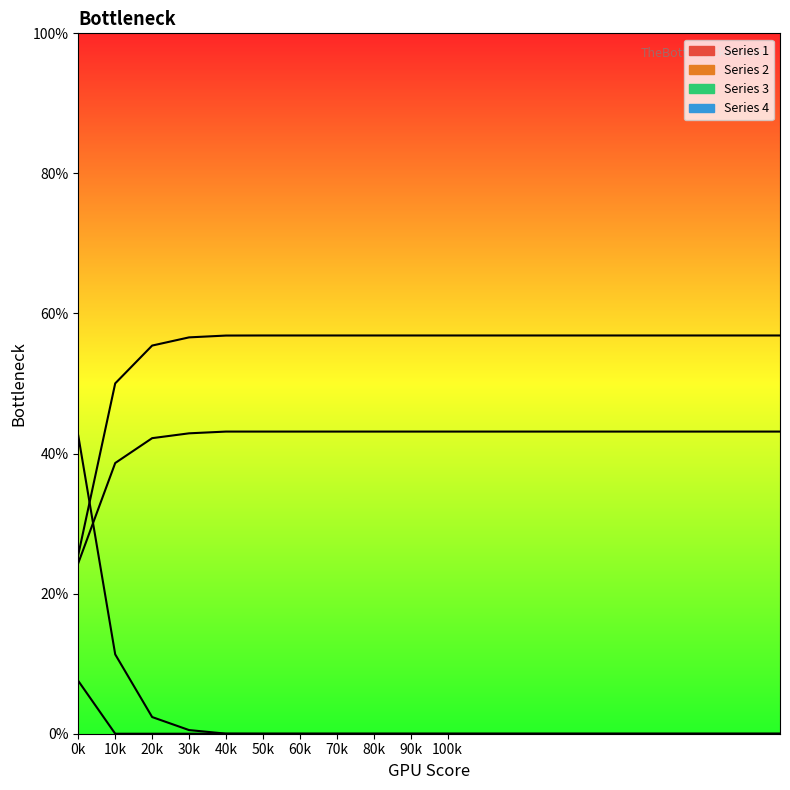

True or false: Series 2 and Series 1 intersect in this chart.

False